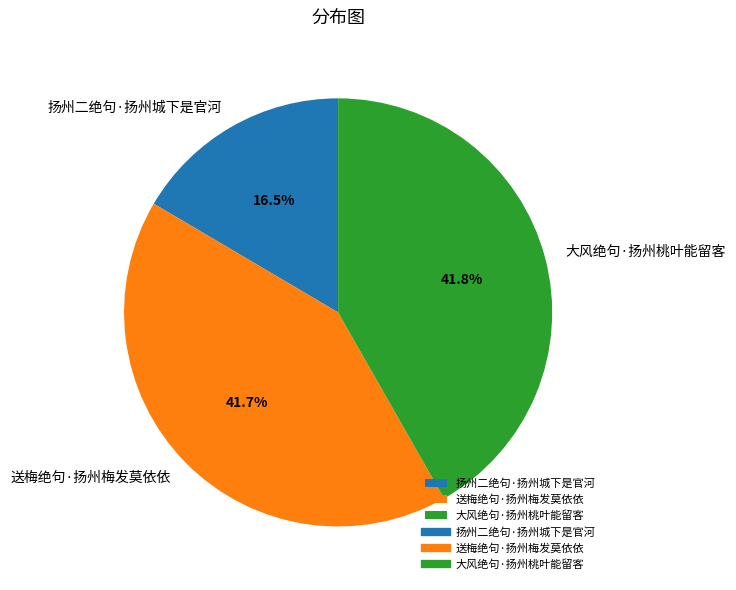

To the nearest percent, what portion does 大风绝句·扬州桃叶能留客 represent?

42%